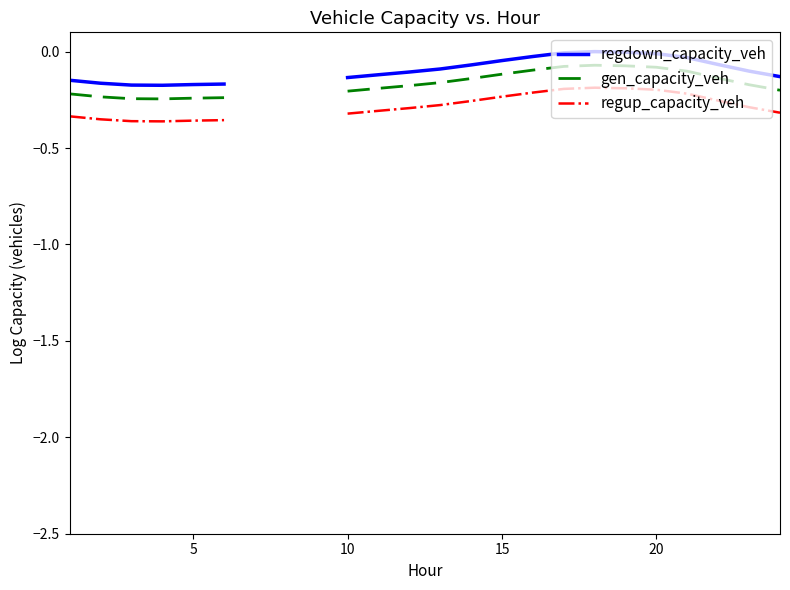

How many negative values does the regup_capacity_veh series have?

22